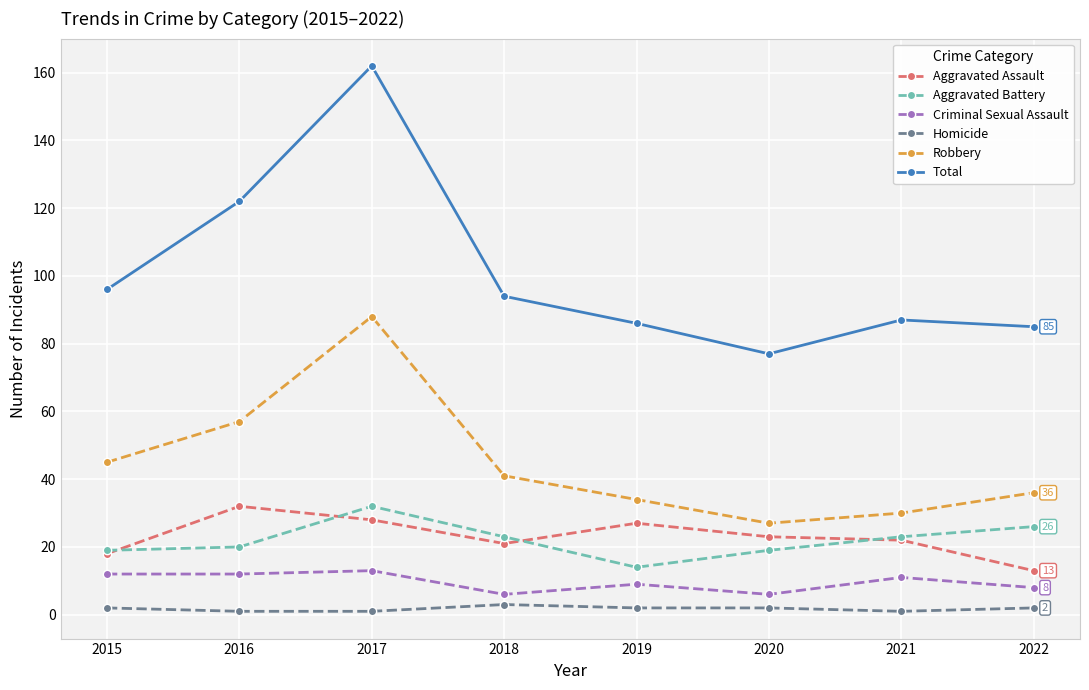

How many data points in Robbery are less than 41?

4